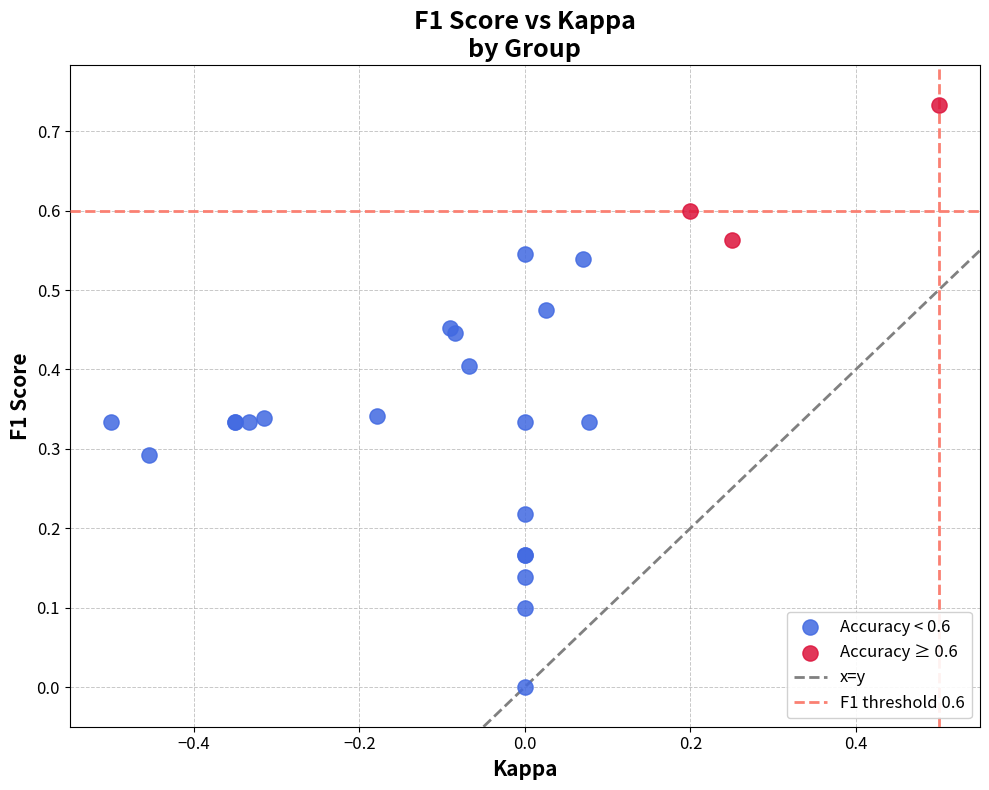

Which series contains the highest Y value?

Accuracy ≥ 0.6